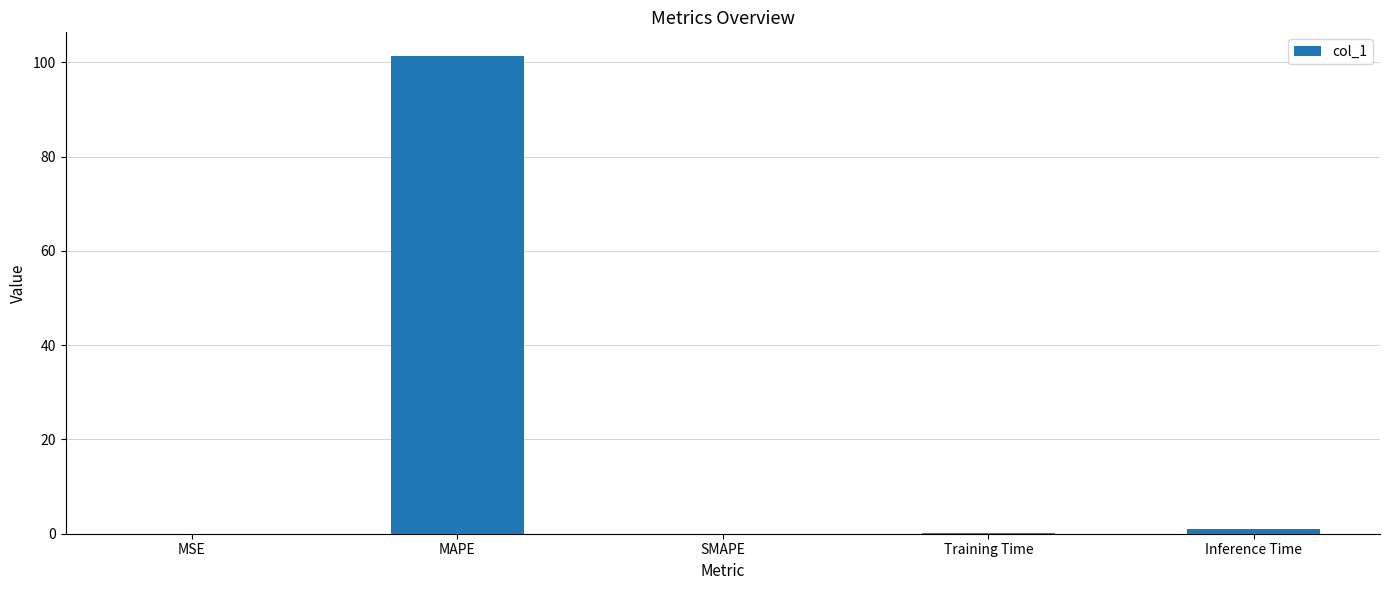

What is the change in value from MAPE to SMAPE?

-101.3